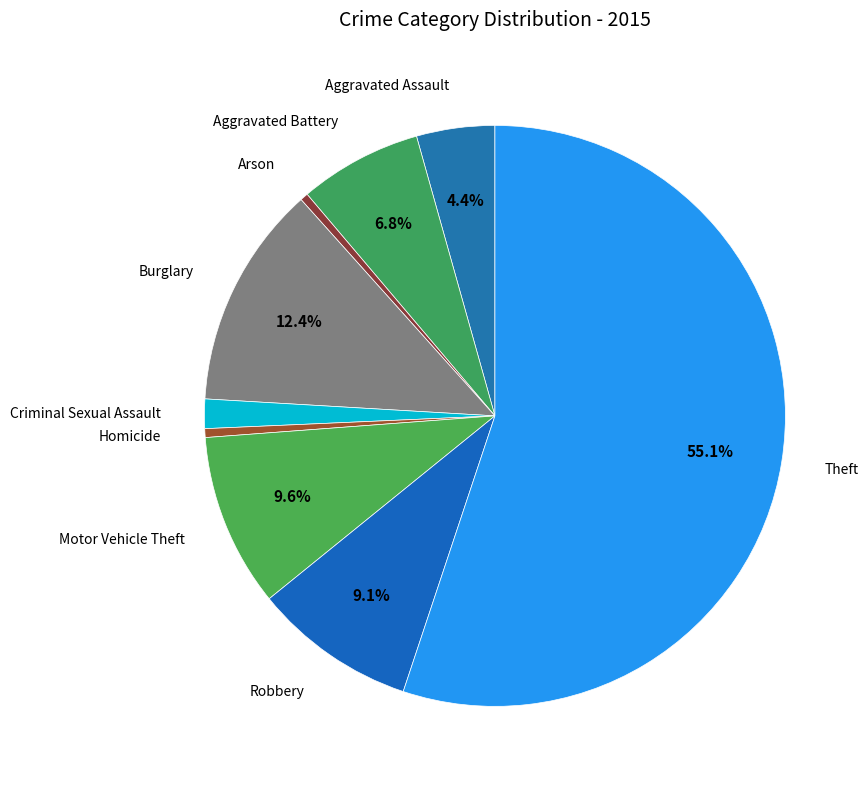

How many segments does this pie chart have?

9